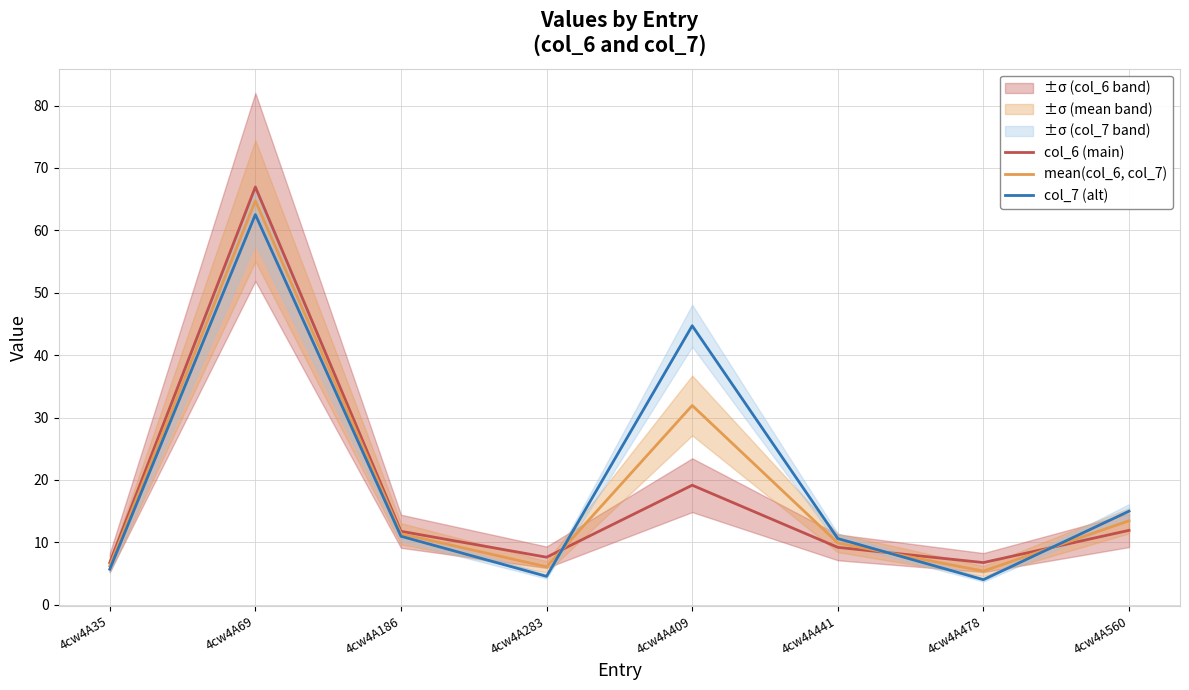

Read the col_6 (main) value at 4cw4A283.

7.6